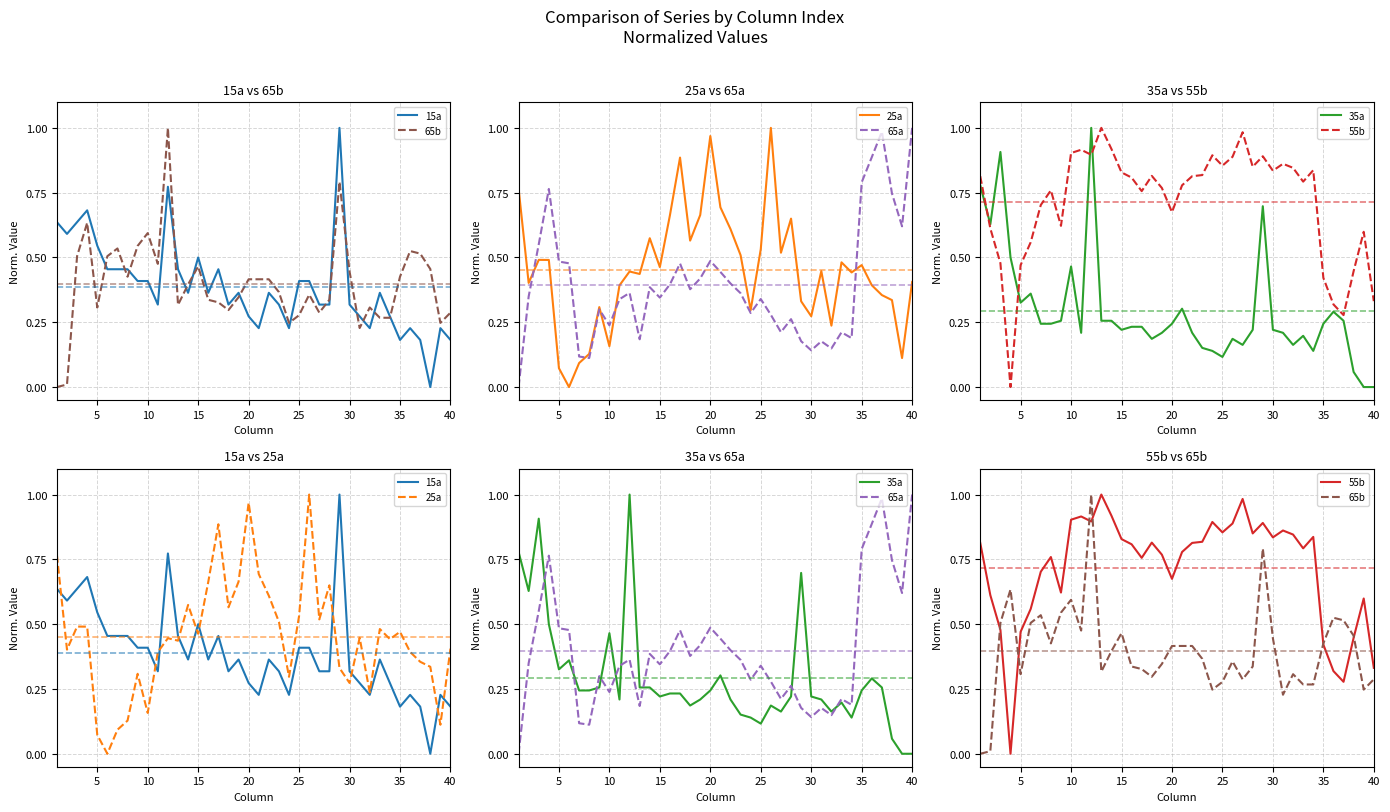

What is the total value across all series at 15?

3.1